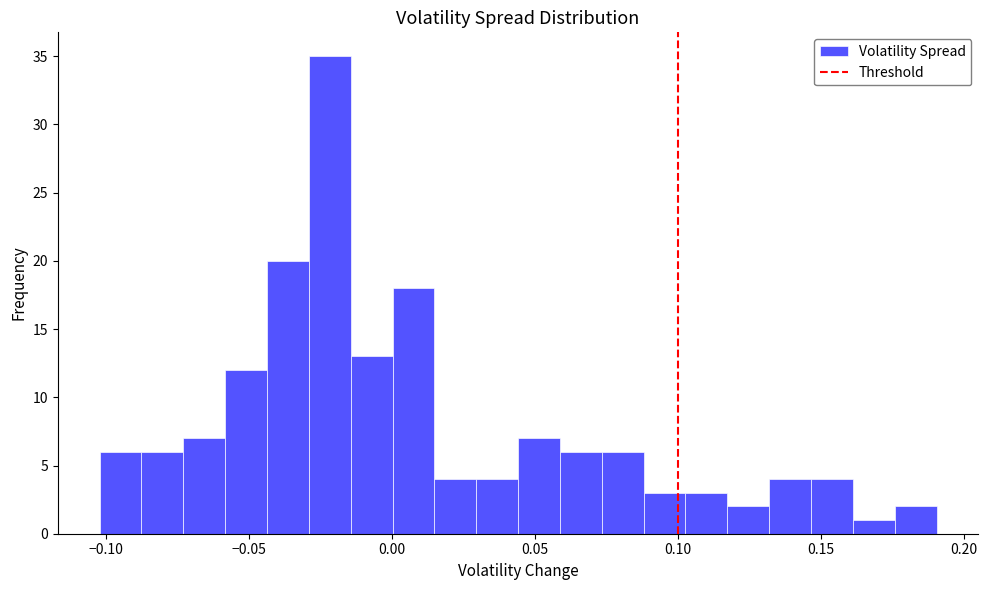

Read against the x-axis, roughly where is the centre of the tallest bar?

-0.020